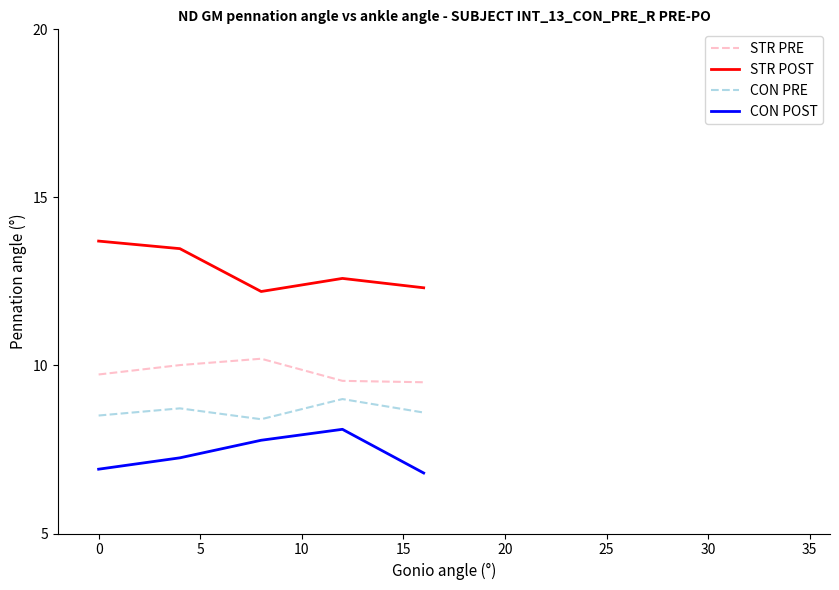

What is the difference between the maximum and minimum values in the CON POST series?

1.3